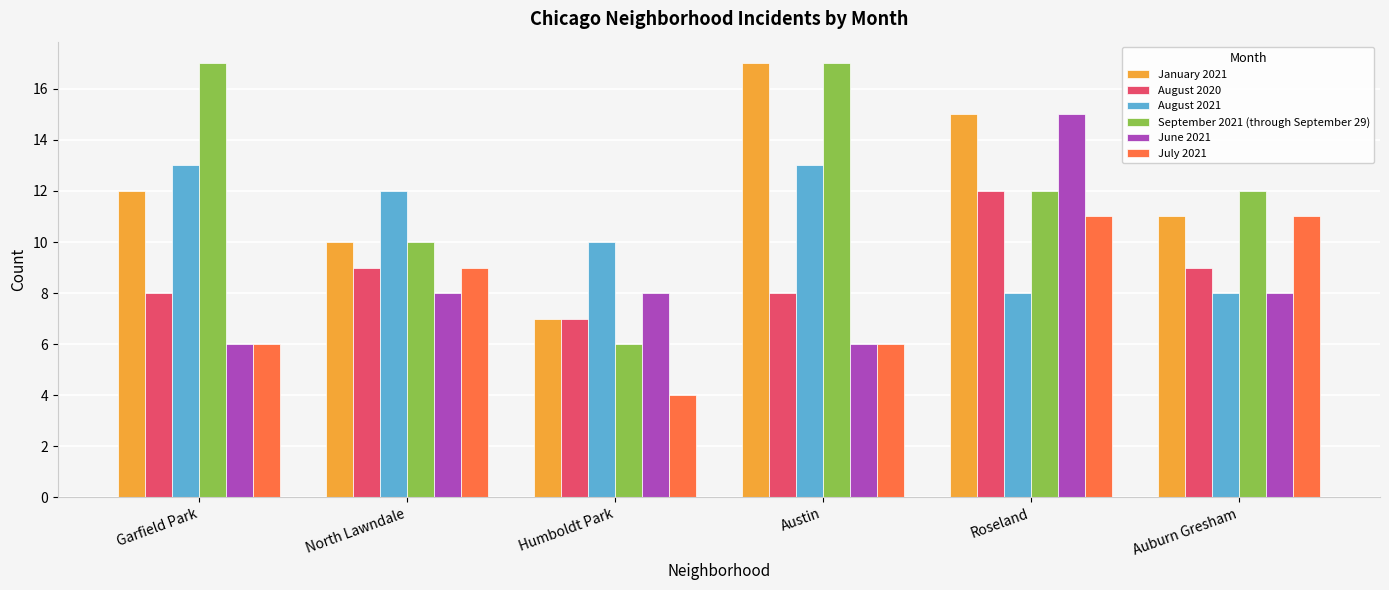

What is the value of the July 2021 bar at the 2nd from the left?

9